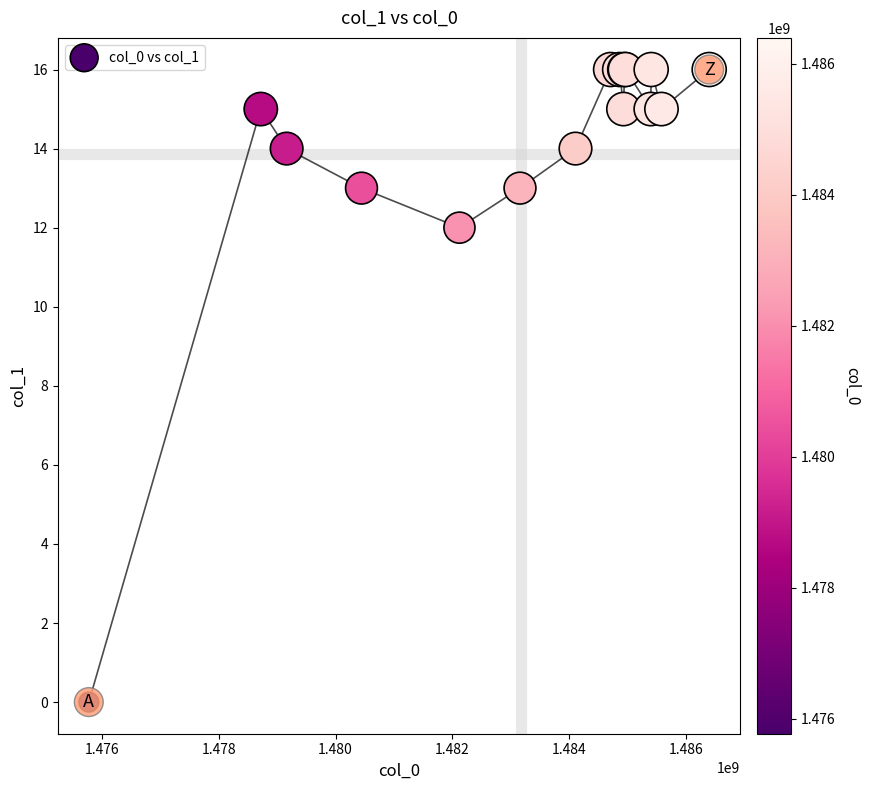

What Y value in the scatter plot is closest to 8?

12